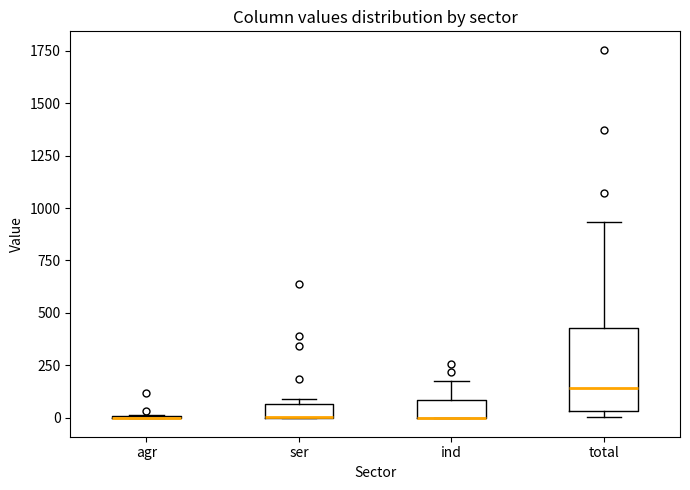

Which box is the tallest, from its lower edge to its upper edge?

total